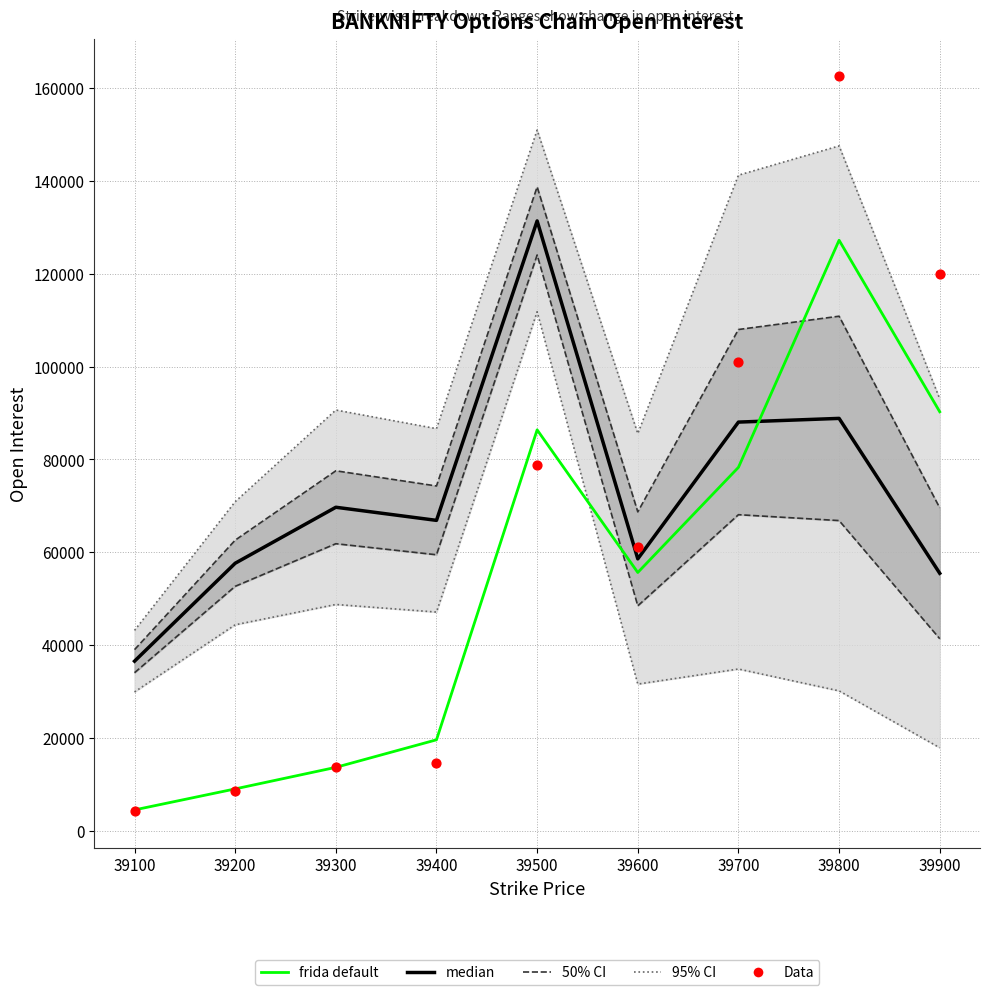

Which series has the largest total across all categories?

median